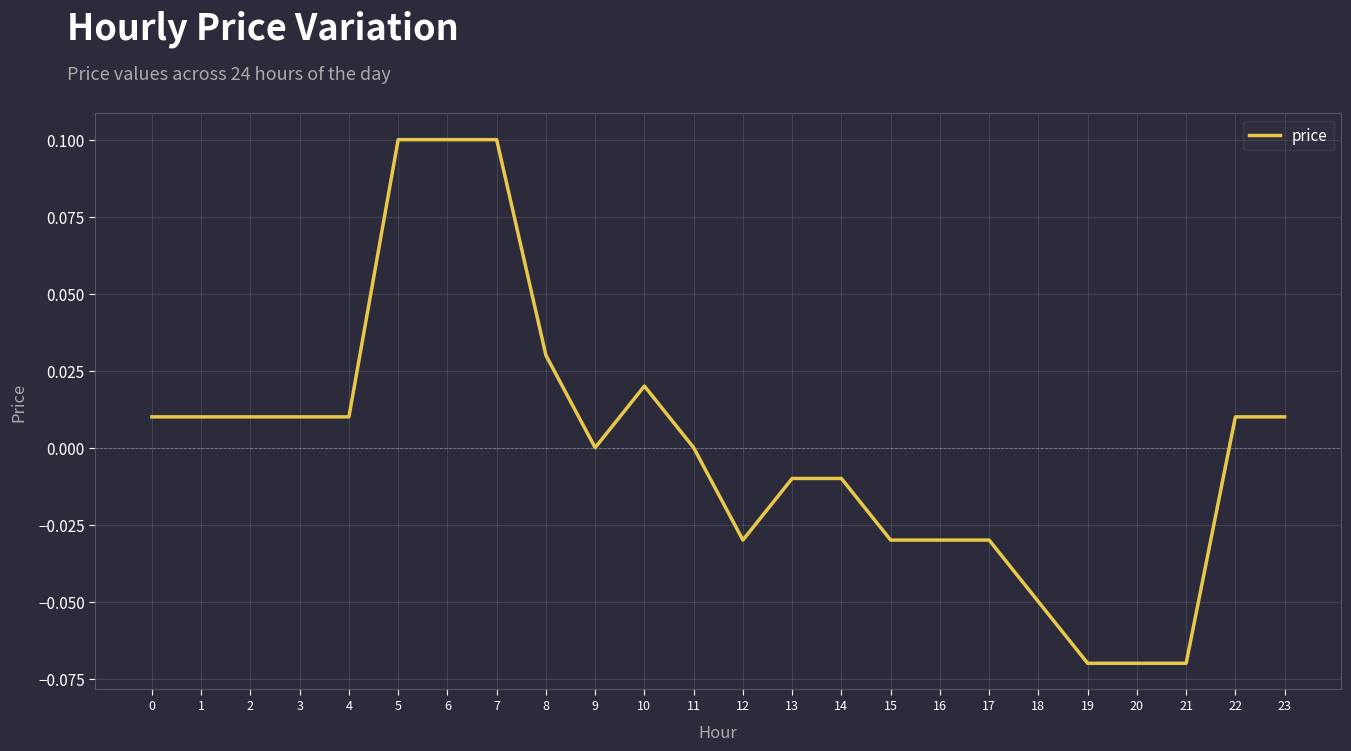

Is it true that the value at 16 is -0.0?

True